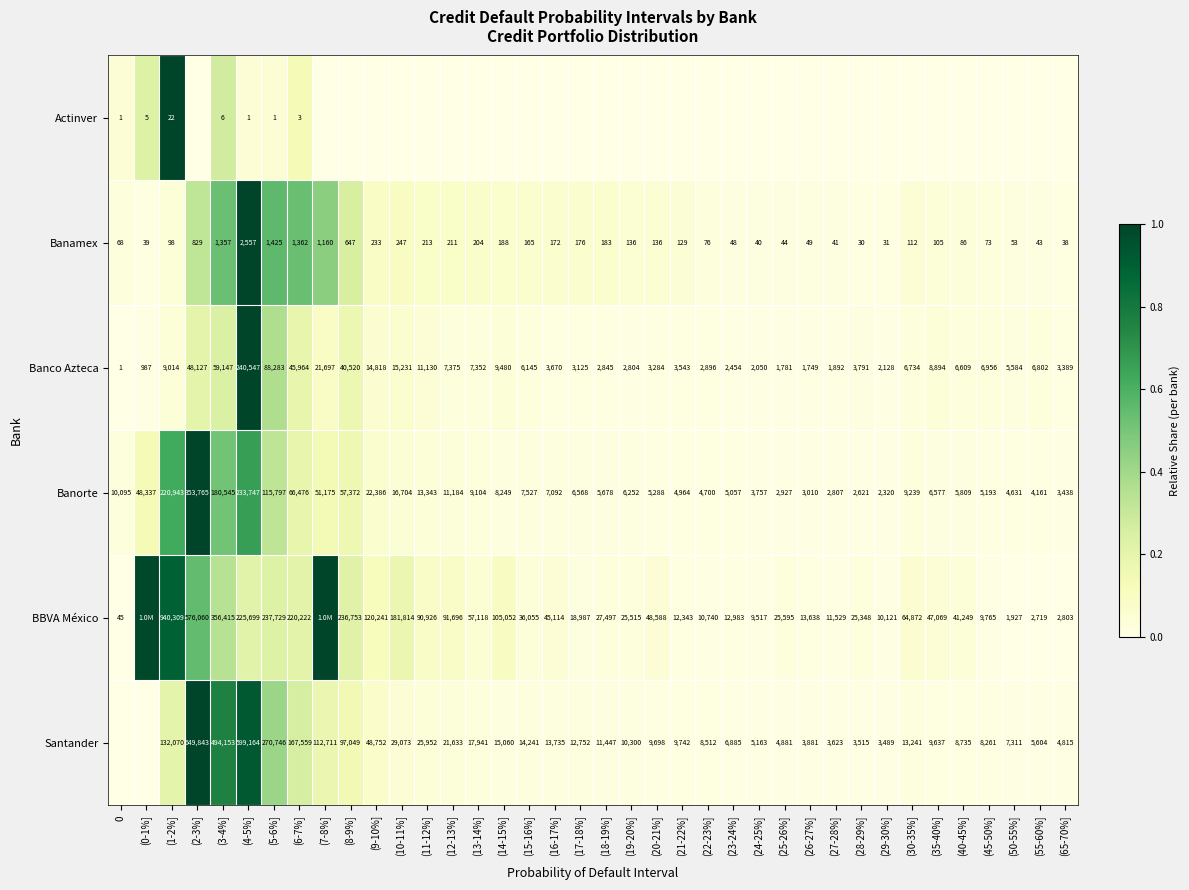

Is the value of Santander at (29-30%] greater than the value of BBVA México at (6-7%]?

No